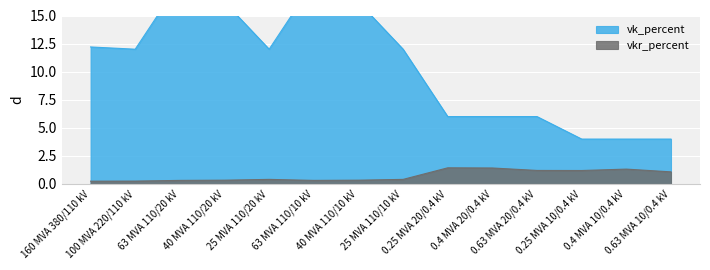

Rank the series by their maximum value, from lowest to highest.

vkr_percent, vk_percent